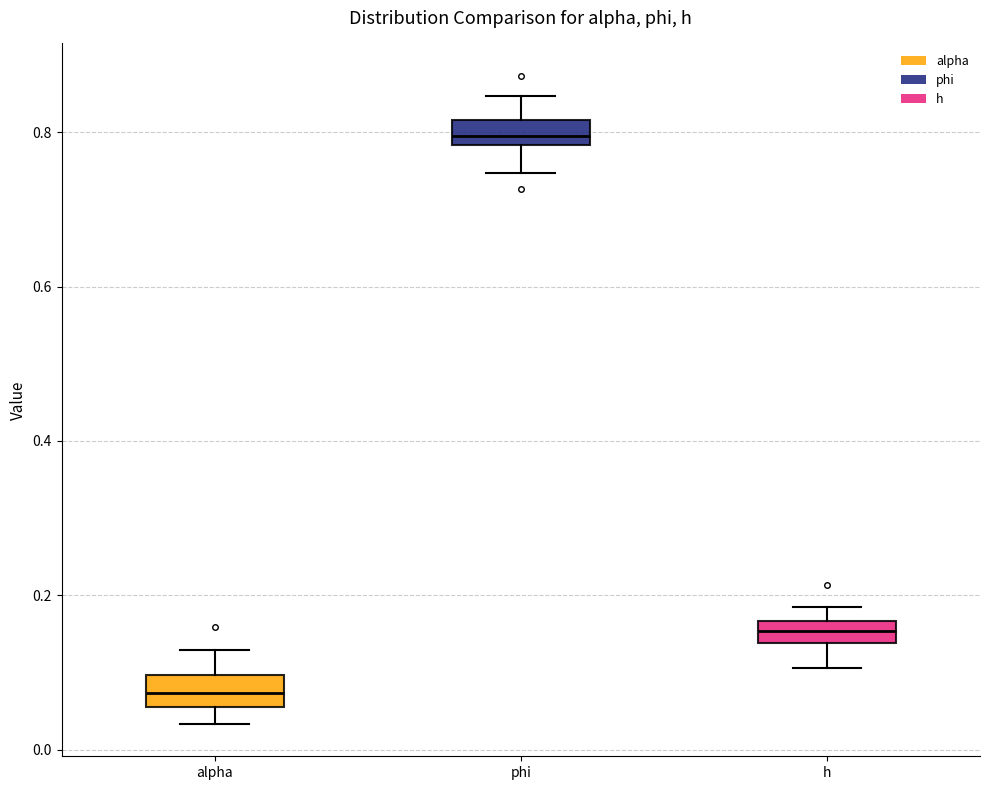

Which box has the highest median line?

phi